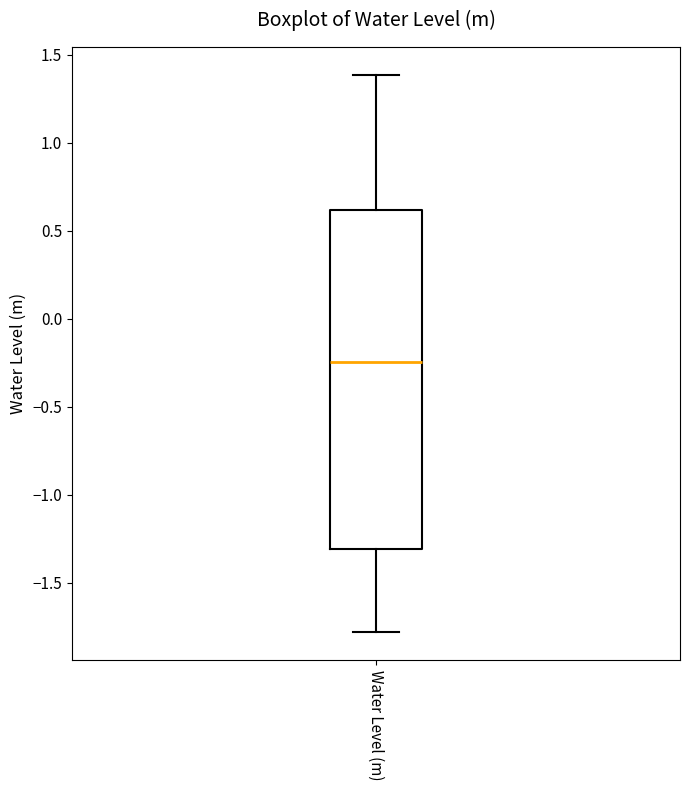

Transcribe this box plot: give where the median line is, the range the box spans, and where the two whiskers end, as read against the y-axis. The values are not printed on the chart, so give them approximately, as read against the axis.

median -0.25, box -1.30 to 0.60, whiskers -1.80 to 1.40